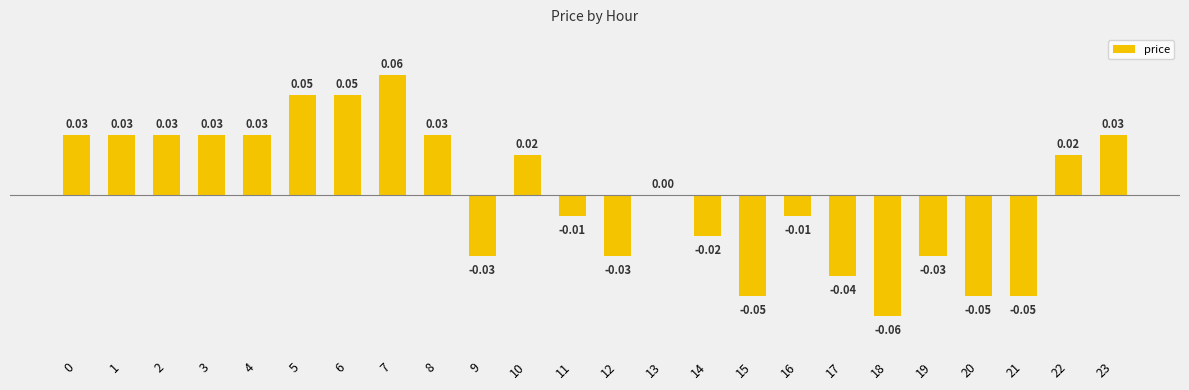

Which has a higher value, 17 or 21?

17